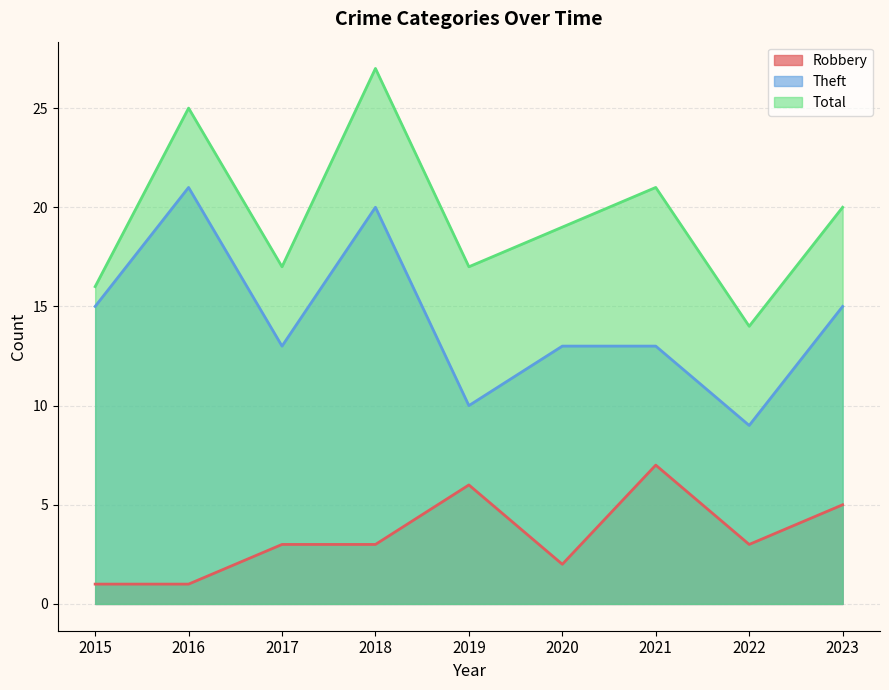

Reading left to right, list all the values displayed in this chart.

Robbery: 1	1	3	3	6	2	7	3	5
Theft: 15	21	13	20	10	13	13	9	15
Total: 16	25	17	27	17	19	21	14	20